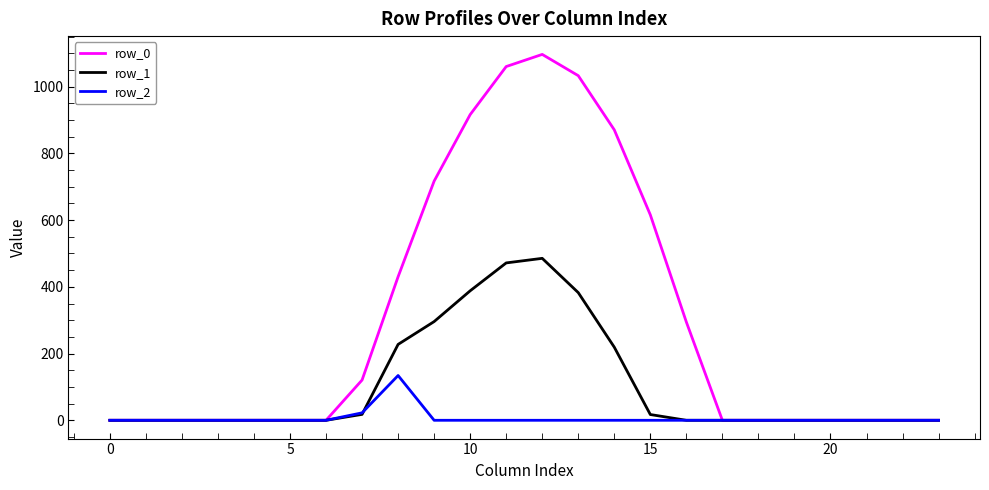

Which series has the largest range (max minus min)?

row_0